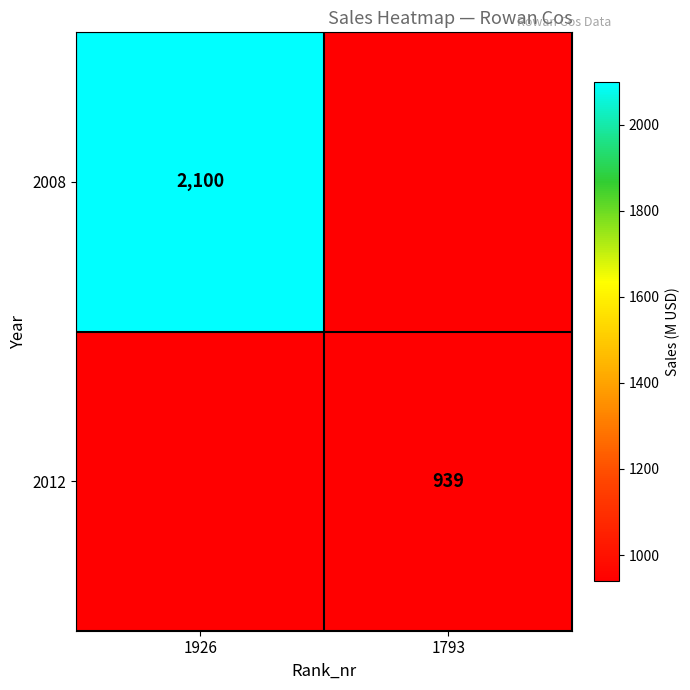

Is it true that 2008 equals 3138 at 1926?

False